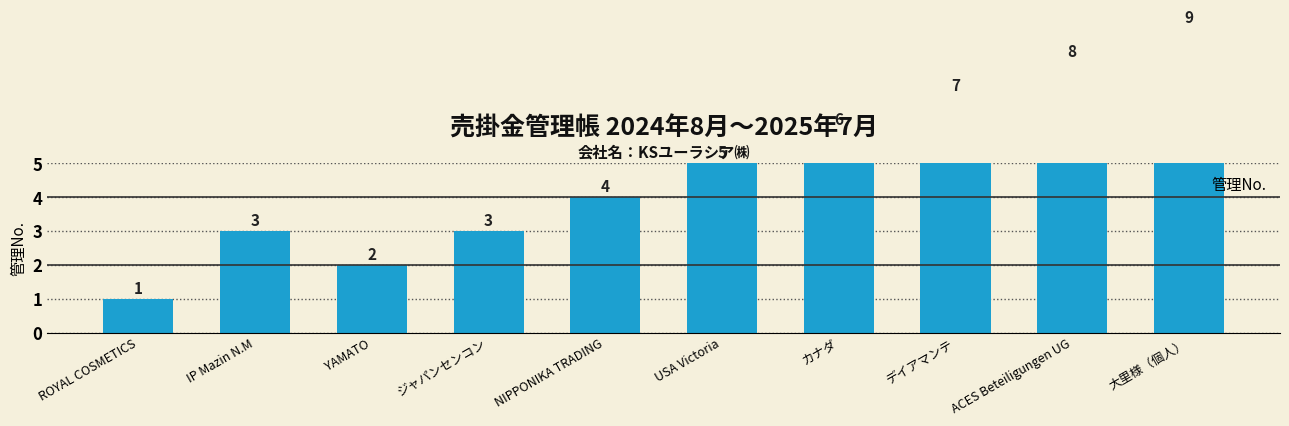

What is the value of the 9th bar from the left?

8